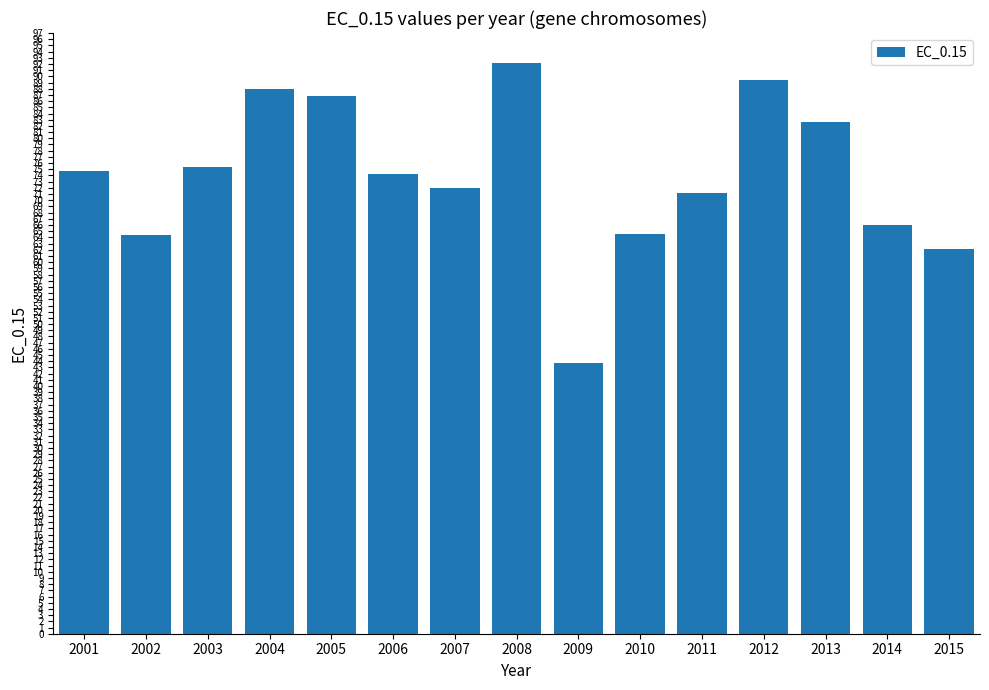

Between 2010 and 2007, which is larger?

2007